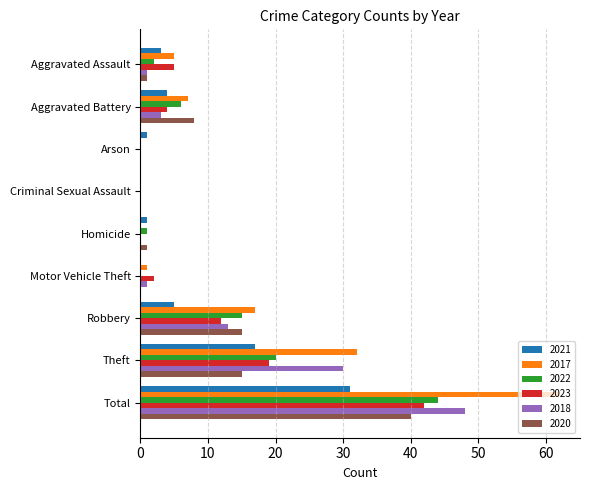

What is the approximate value of 2017 at Aggravated Battery?

7